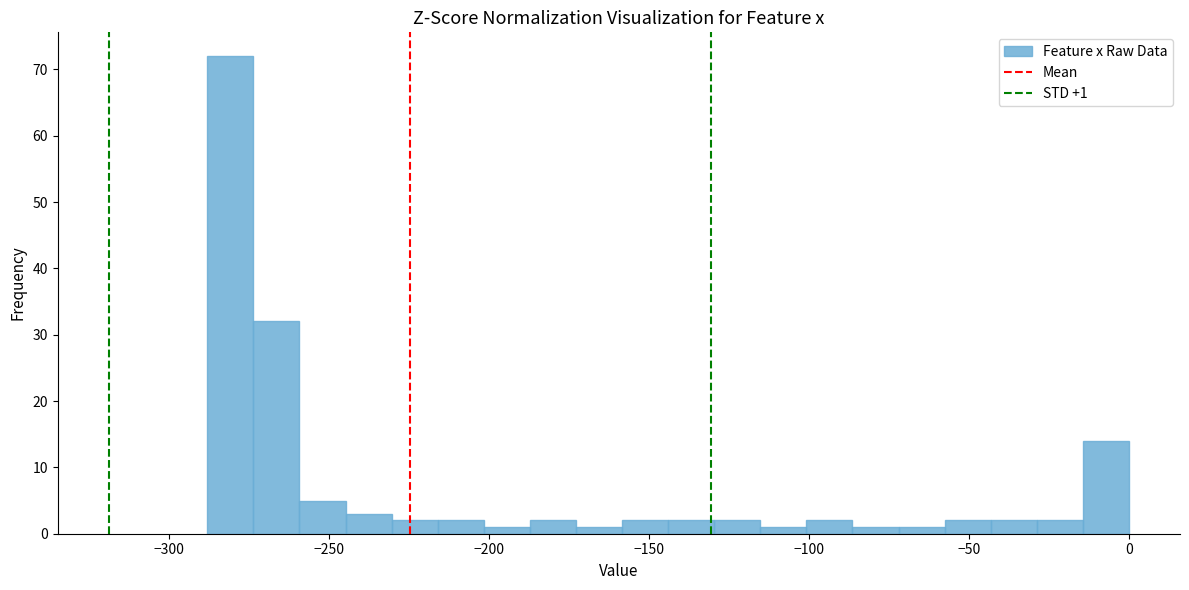

Around what value on the x-axis is the tallest bar? Give the approximate position of its centre, as read against the axis.

-280